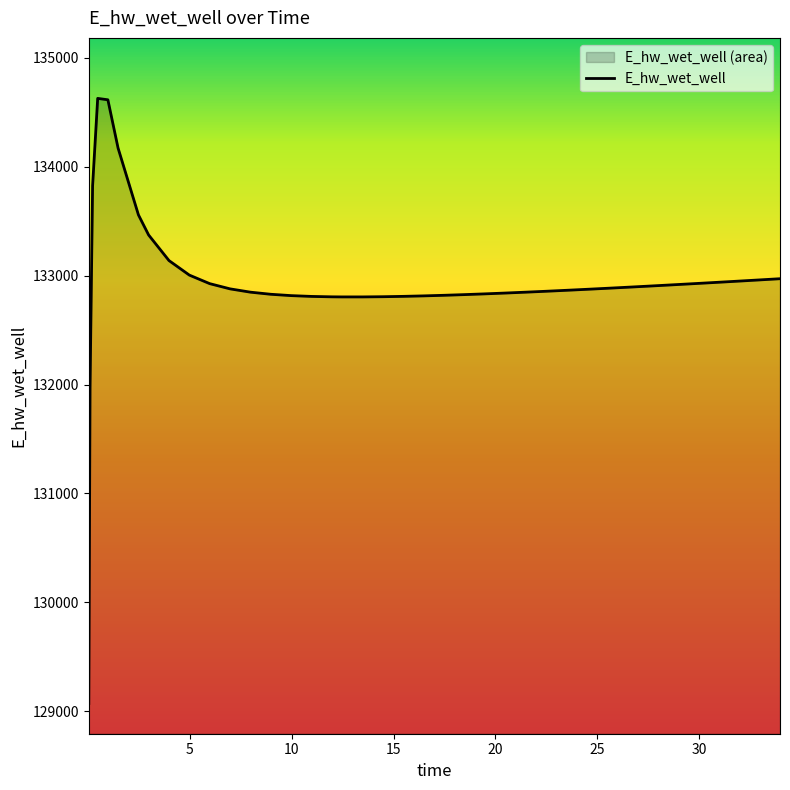

What value does the data have at 26.46875?

132893.3